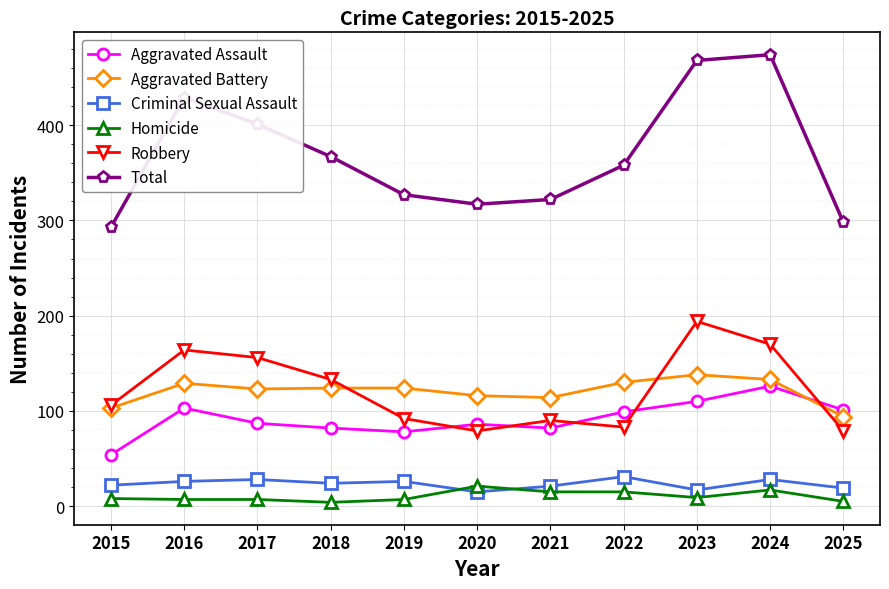

True or false: Aggravated Assault has a value of 27 at 2022.

False